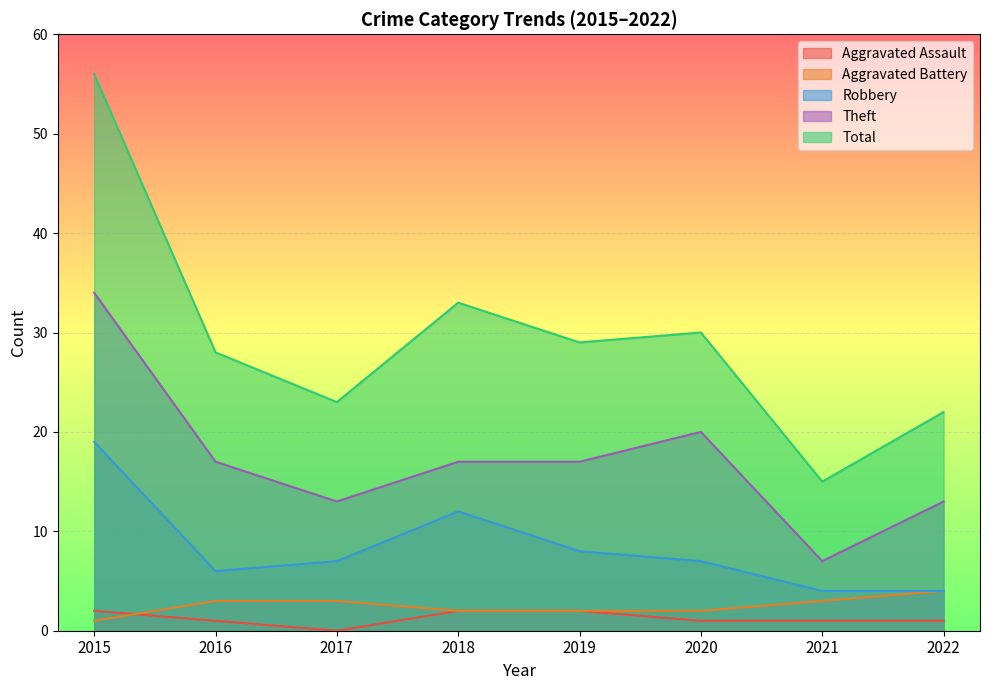

The Aggravated Battery series shows 2 at 2018. True or false?

True